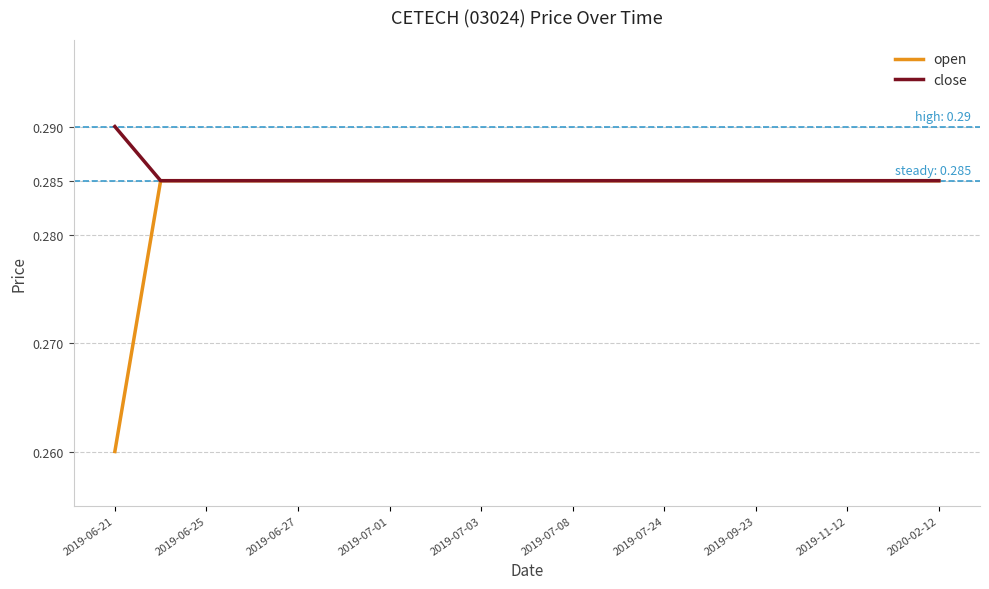

Which series has the widest spread of values?

open